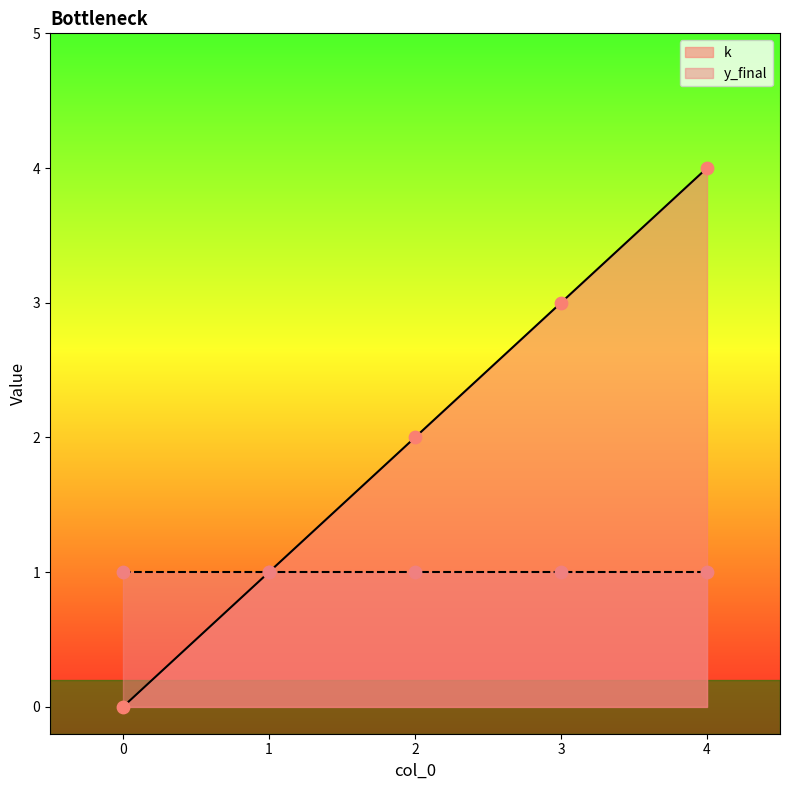

What is the change in value from 2 to 3?

+1